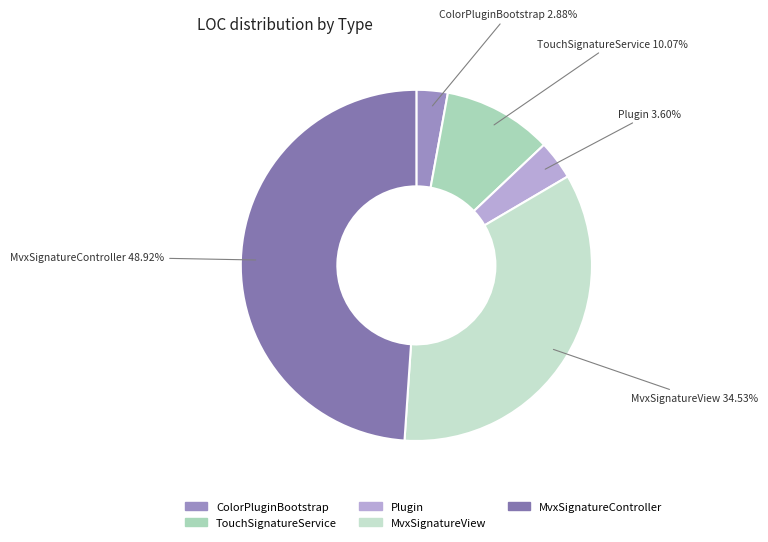

What is the ratio of the value at MvxSignatureController to the value at Plugin?

13.6